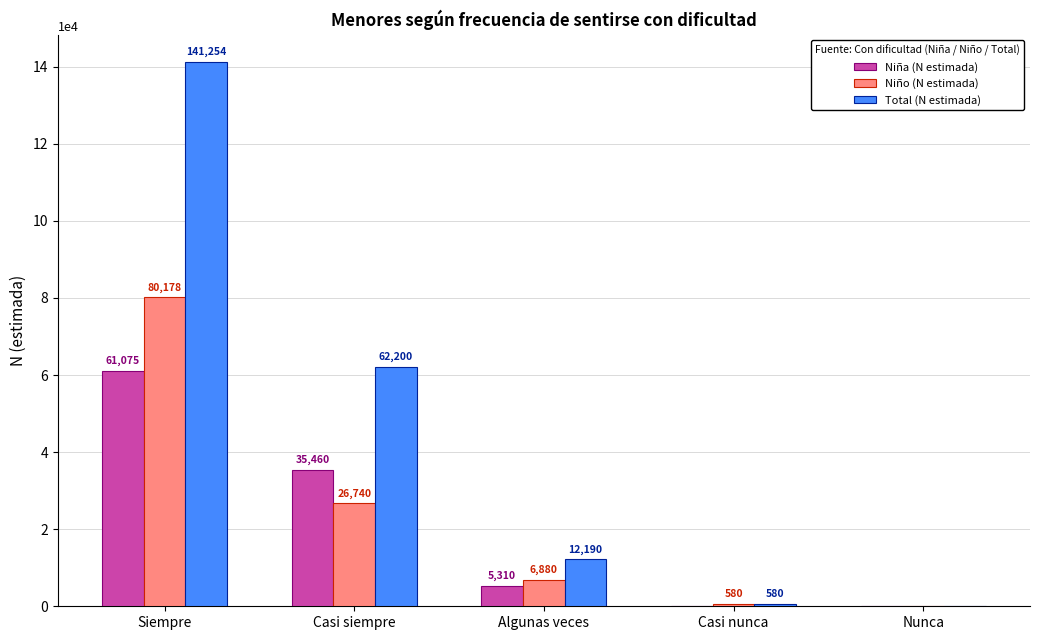

Which series changed the most between Algunas veces and Nunca?

Total (N estimada)